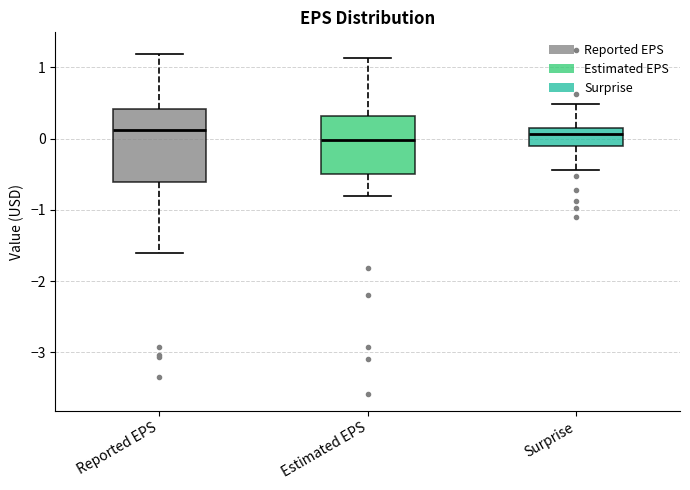

Where is the upper edge of the box for Reported EPS on the y-axis? The values are not printed on the chart, so give them approximately, as read against the axis.

0.4